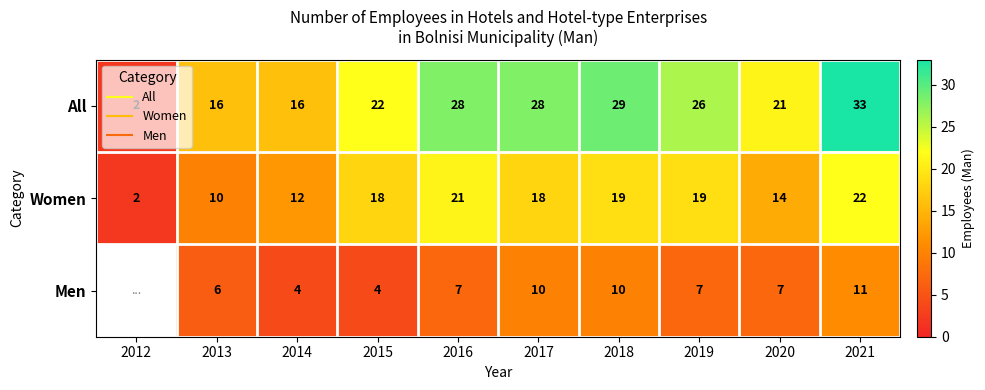

What is the difference between the maximum and minimum values in the All series?

31.0